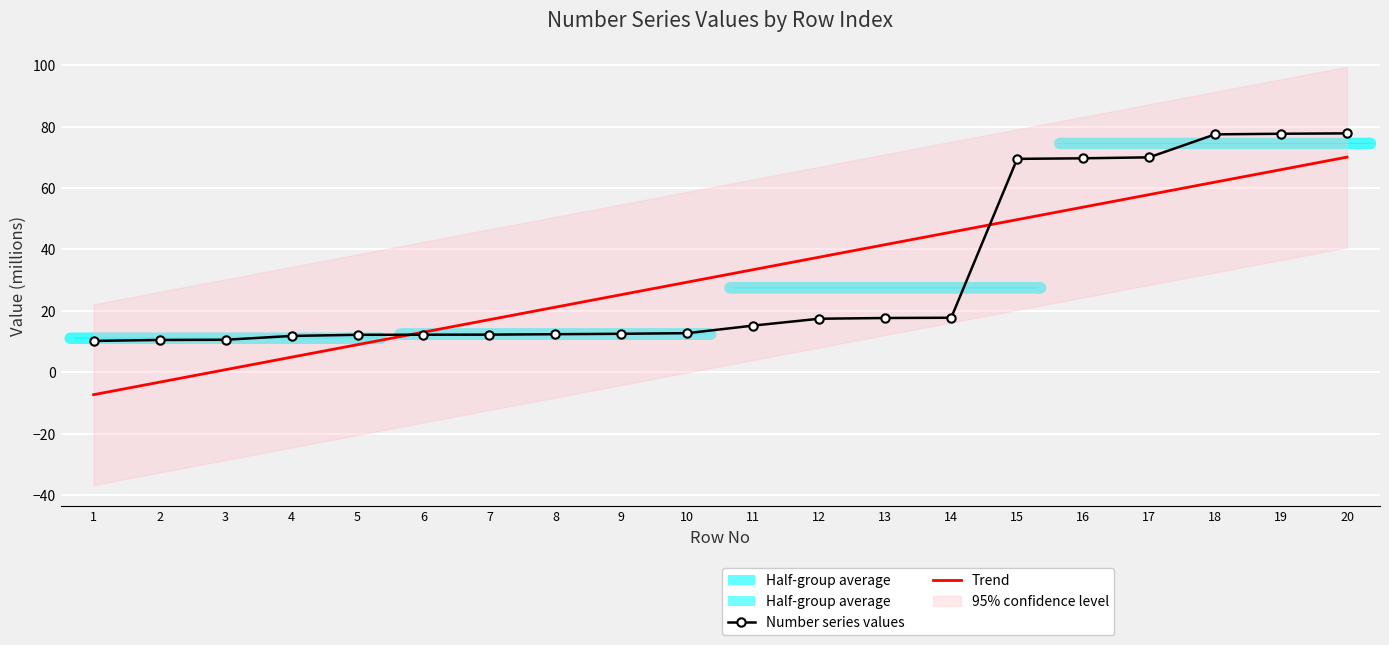

What is the sum of the Number series values values at 2 and 14?

28.3